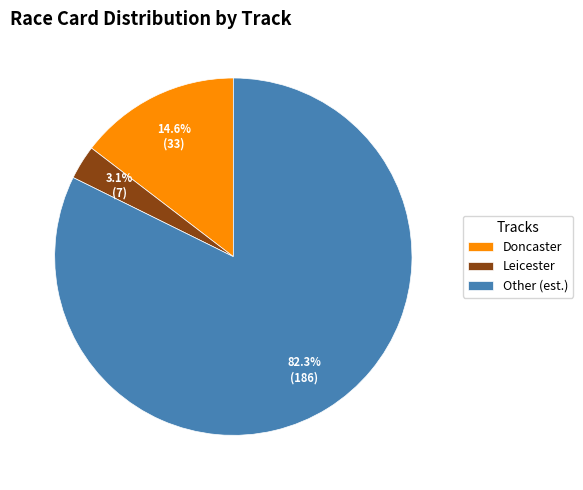

Combined, do Other and Doncaster account for over 50%?

Yes